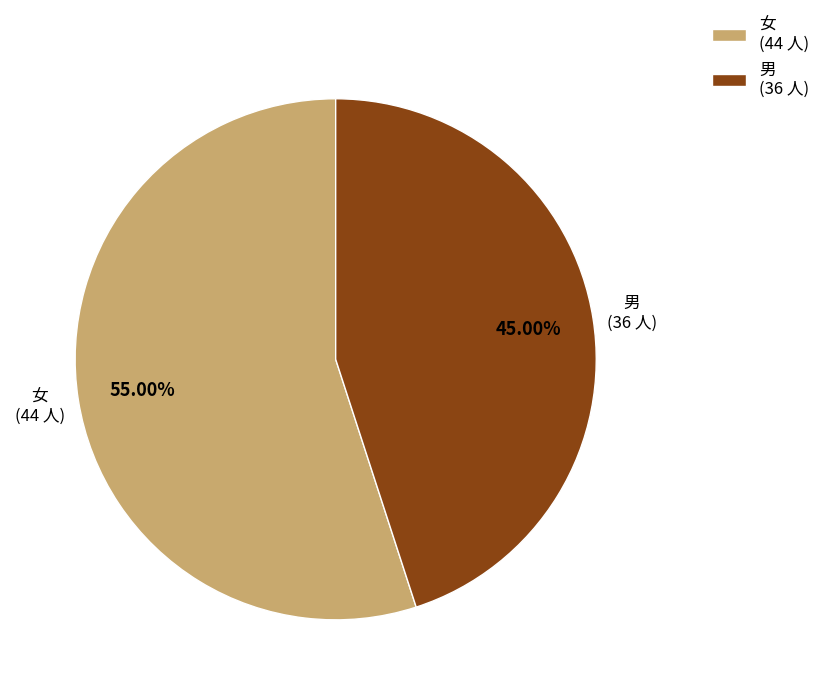

How many segments does this pie chart have?

2